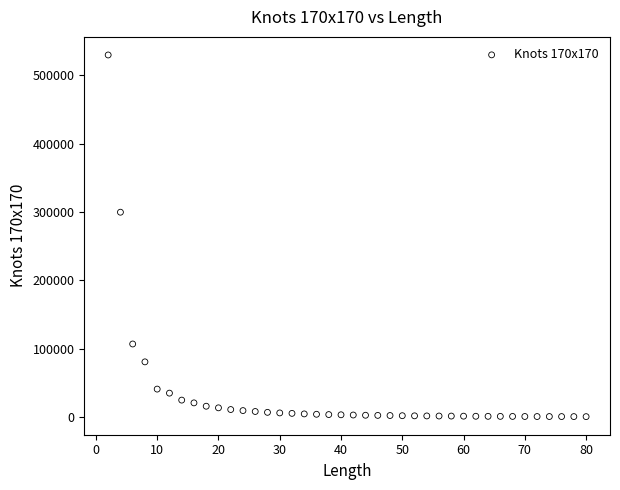

What Y value in the scatter plot is closest to 265176?

299714